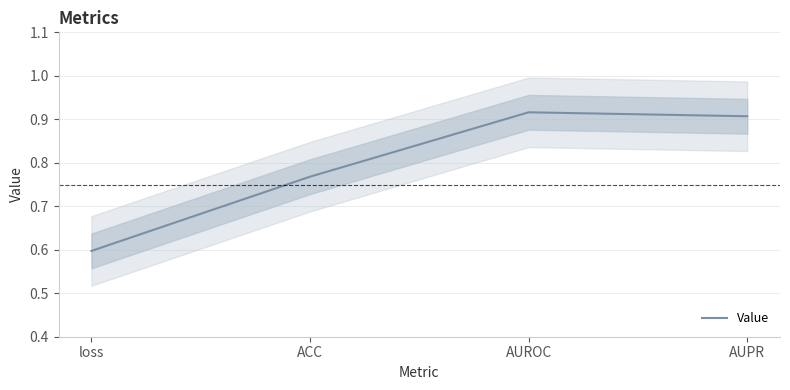

True or false: the data shows 1.0 at loss.

False